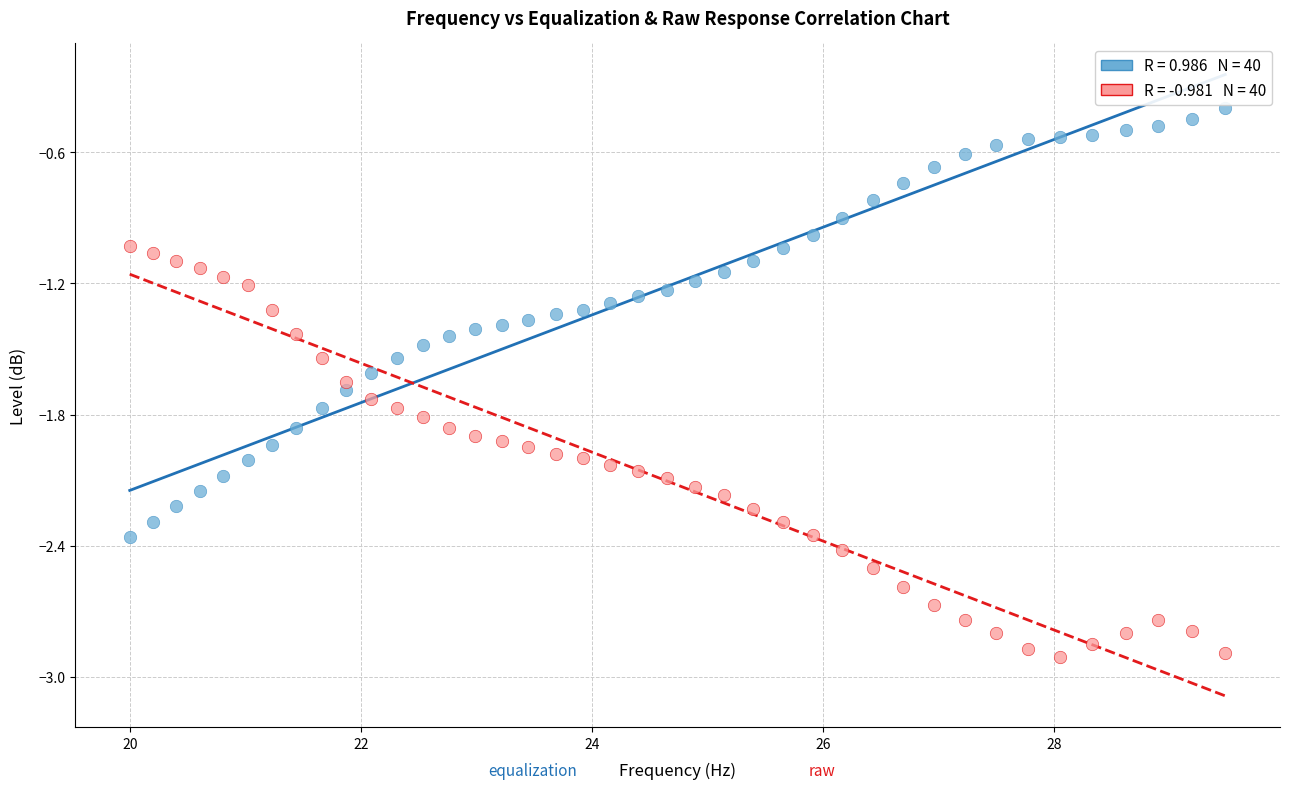

Across all data points, what is the range of Y values (max minus min)?

2.5